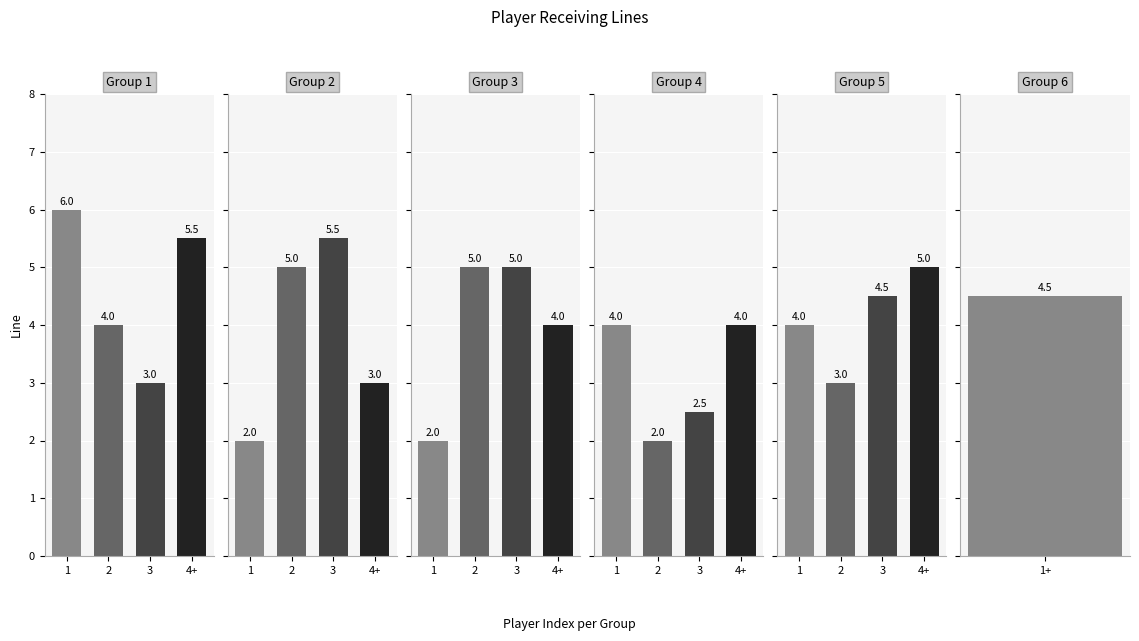

Count the number of data series in this chart.

1